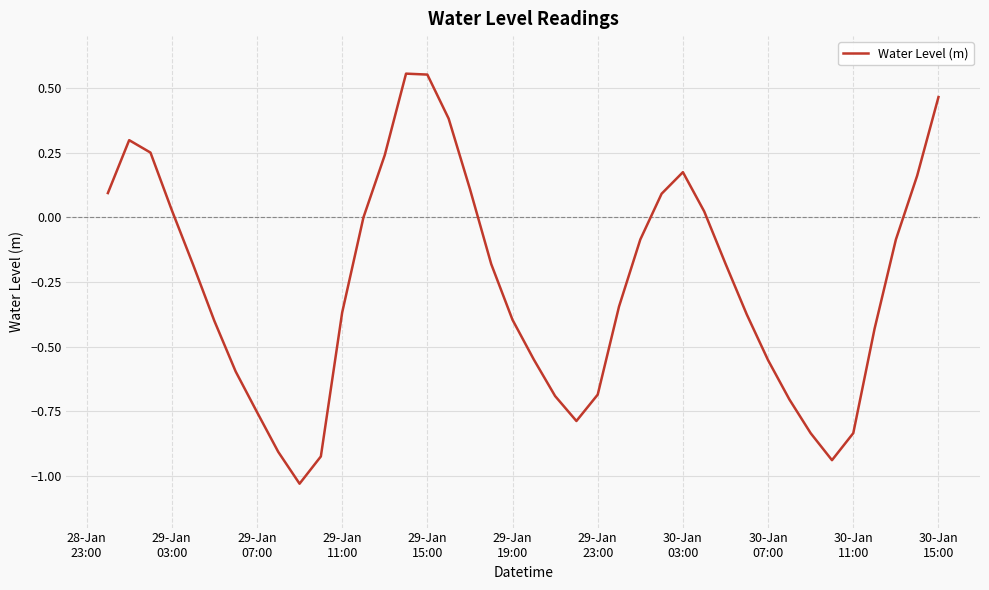

Does the chart display data point markers on the line(s)?

No